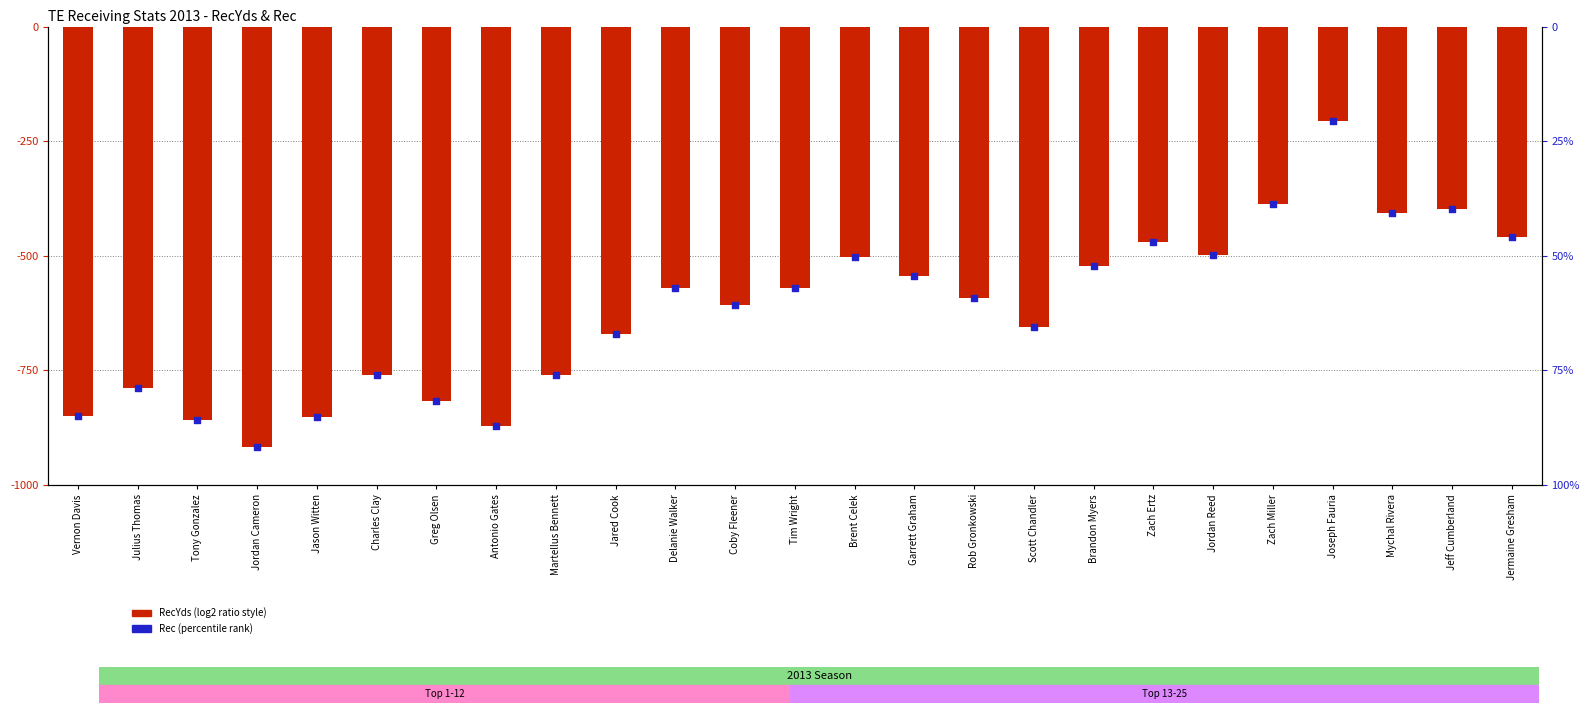

Which series reaches the minimum Y coordinate?

RecYds